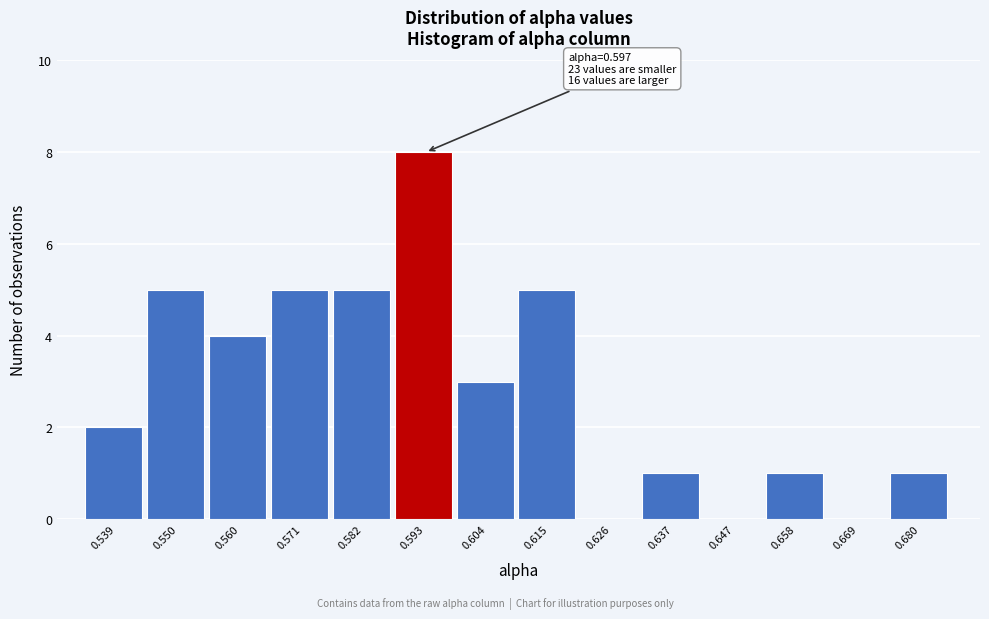

Reading left to right, transcribe all the data shown in this chart.

0.539=2	0.550=5	0.560=4	0.571=5	0.582=5	0.593=8	0.604=3	0.615=5	0.626=0	0.637=1	0.647=0	0.658=1	0.669=0	0.680=1